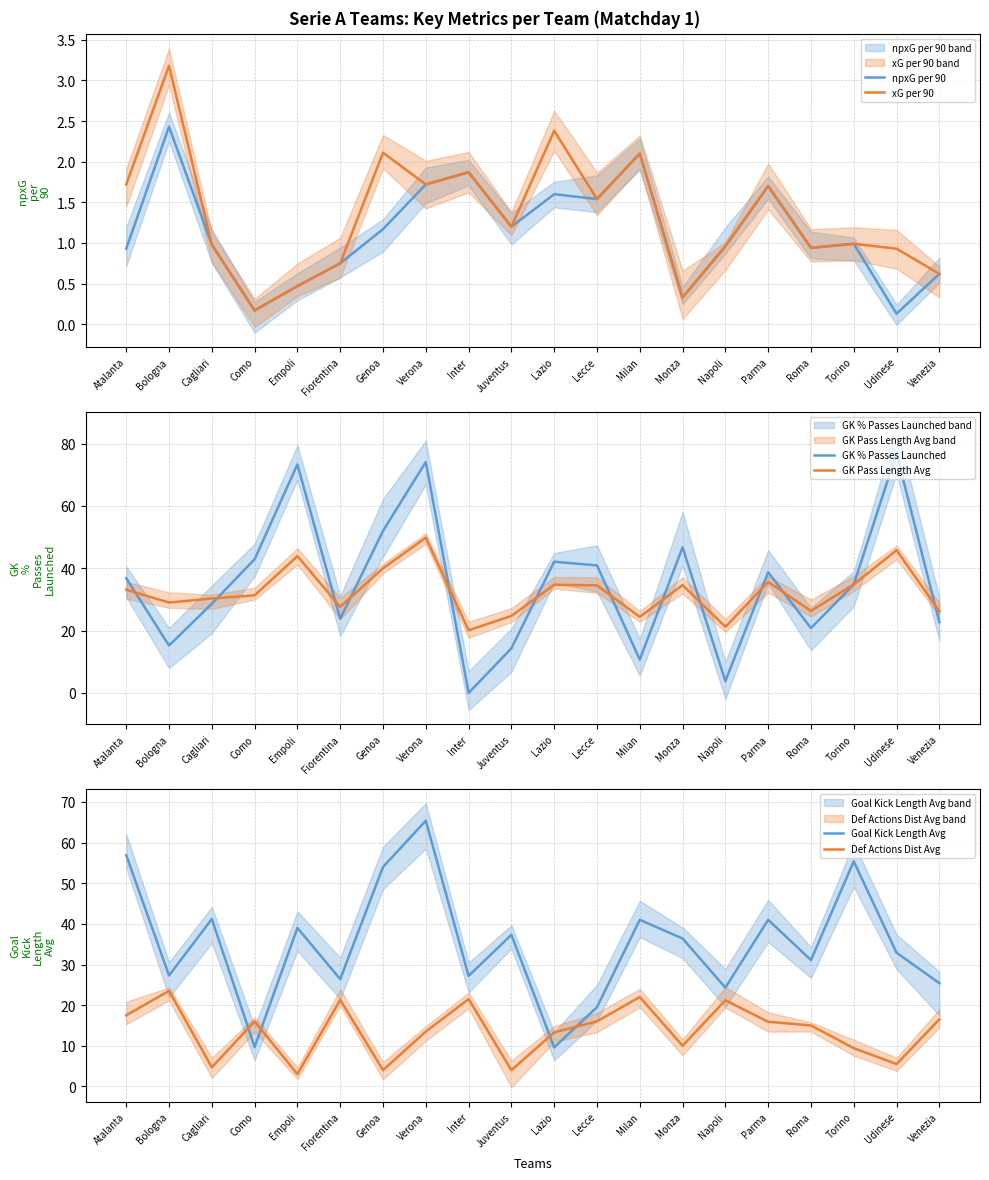

How many data points does each series have?

20